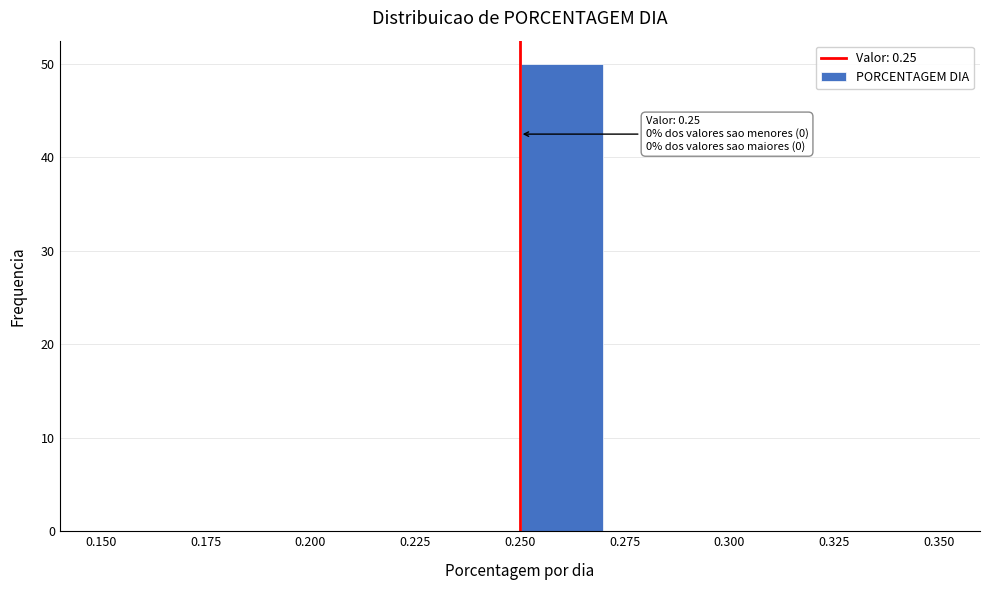

Over which range of the x-axis is the bar tallest?

0.25 to 0.27